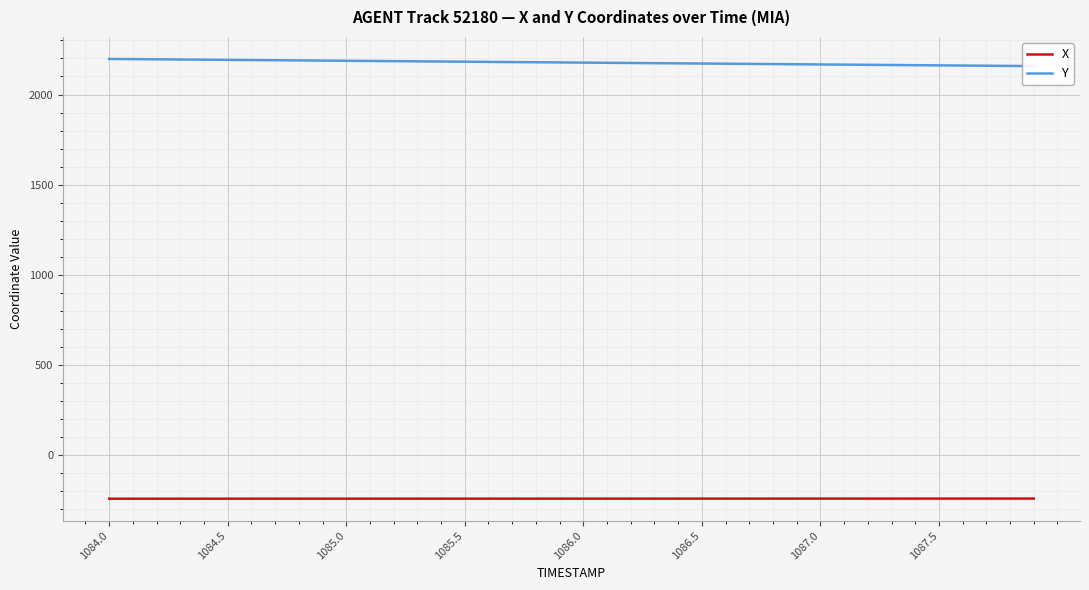

What is the difference between the second highest and second lowest values in the X series?

0.8